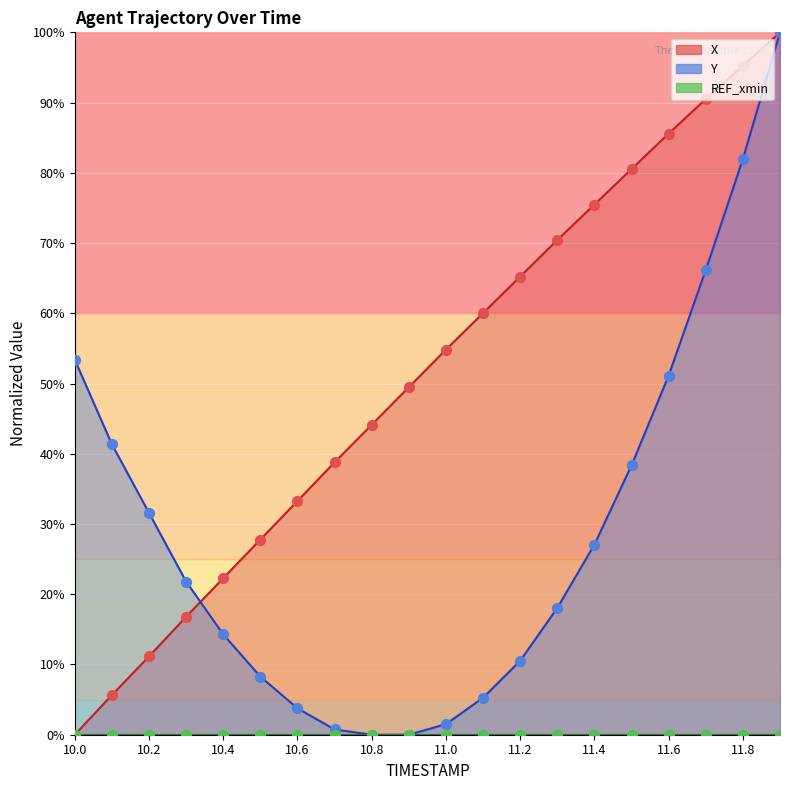

Which series contains the highest Y value?

X